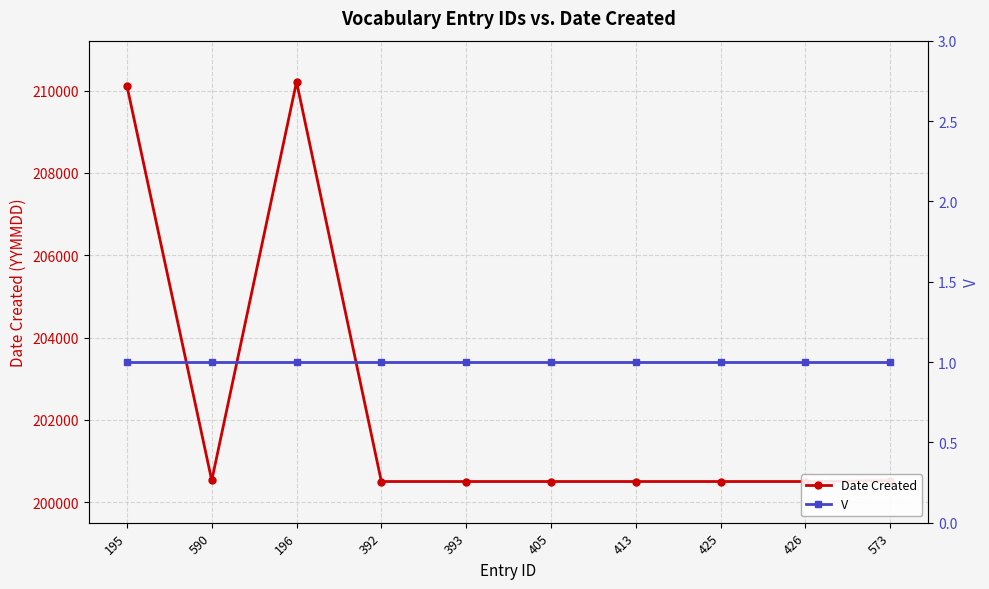

How many data points in Date Created are above 200504?

4